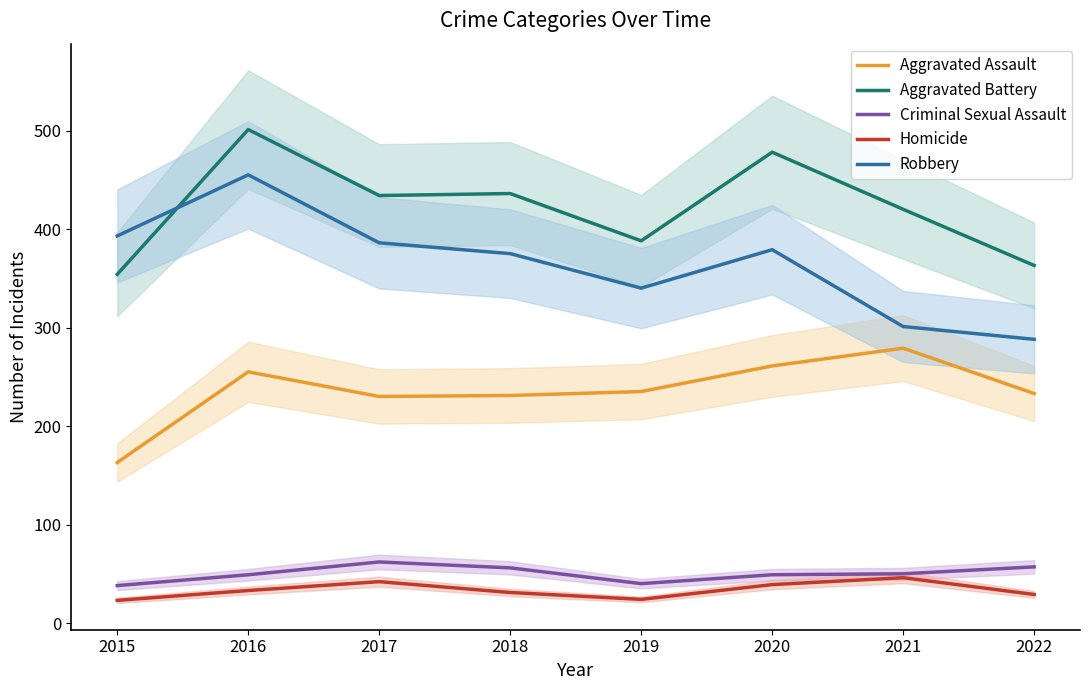

Rank the categories by Aggravated Battery value from lowest to highest.

2015, 2022, 2019, 2021, 2017, 2018, 2020, 2016